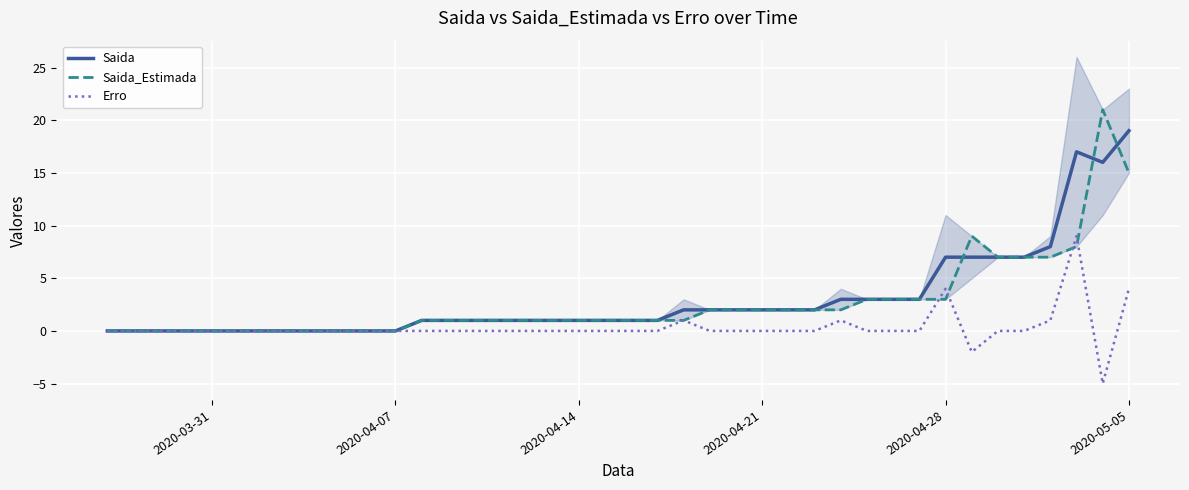

Reading left to right, list all the values displayed in this chart.

Saida: 0	0	0	0	0	0	0	0	0	0	0	0	1	1	1	1	1	1	1	1	1	1	2	2	2	2	2	2	3	3	3	3	7	7	7	7	8	17	16	19
Saida_Estimada: 0	0	0	0	0	0	0	0	0	0	0	0	1	1	1	1	1	1	1	1	1	1	1	2	2	2	2	2	2	3	3	3	3	9	7	7	7	8	21	15
Erro: 0	0	0	0	0	0	0	0	0	0	0	0	0	0	0	0	0	0	0	0	0	0	1	0	0	0	0	0	1	0	0	0	4	-2	0	0	1	9	-5	4